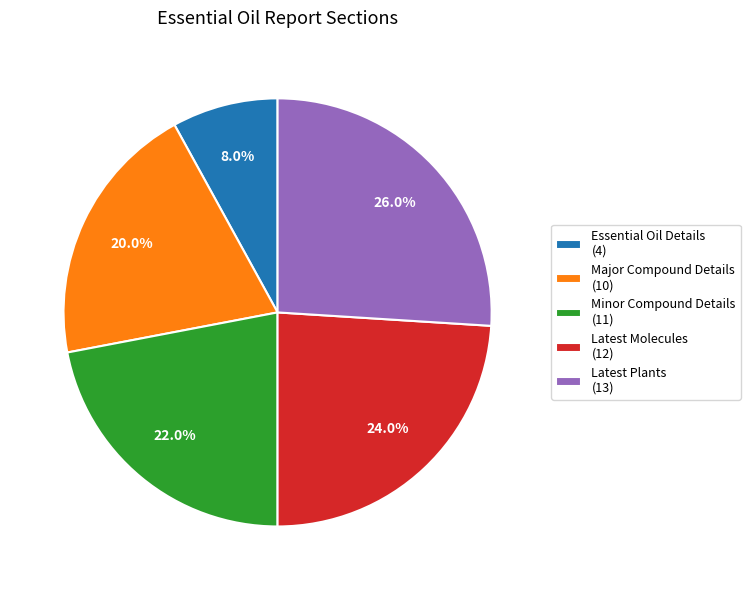

To the nearest percent, what portion does Latest Plants represent?

26%